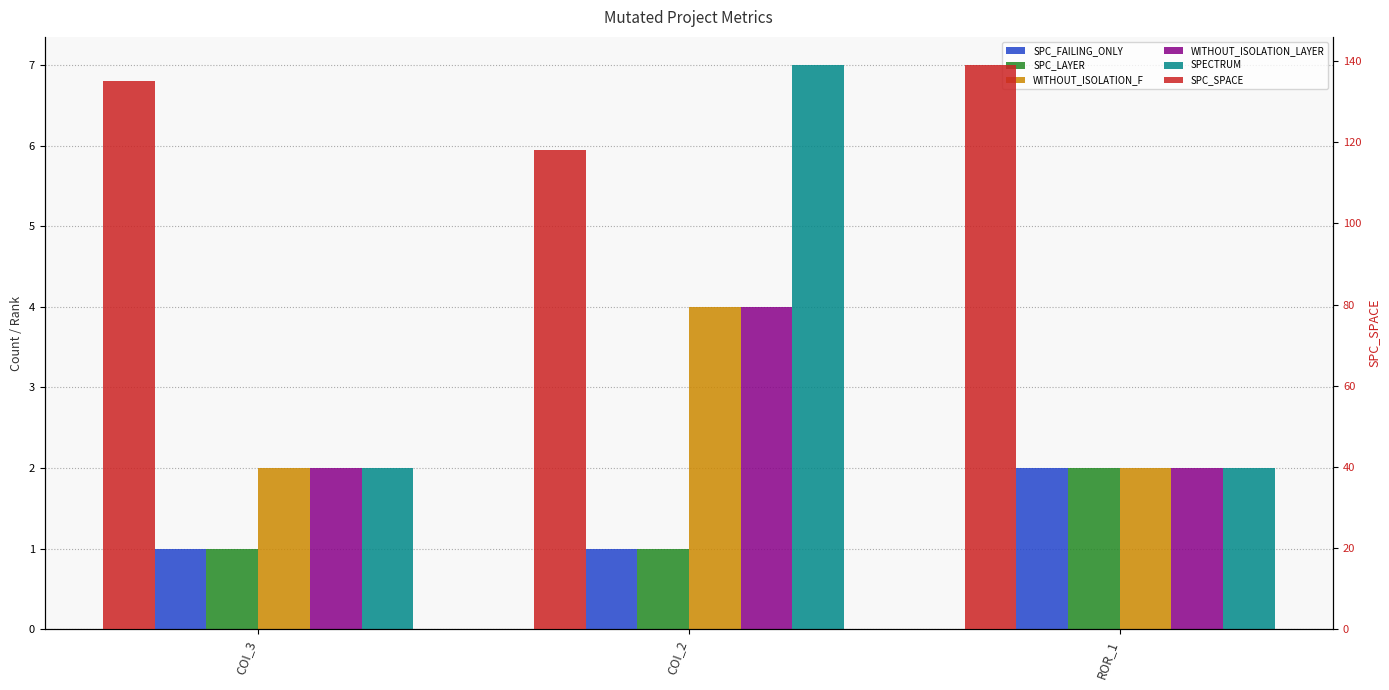

What is the spread (max minus min) of values at COI_2?

117